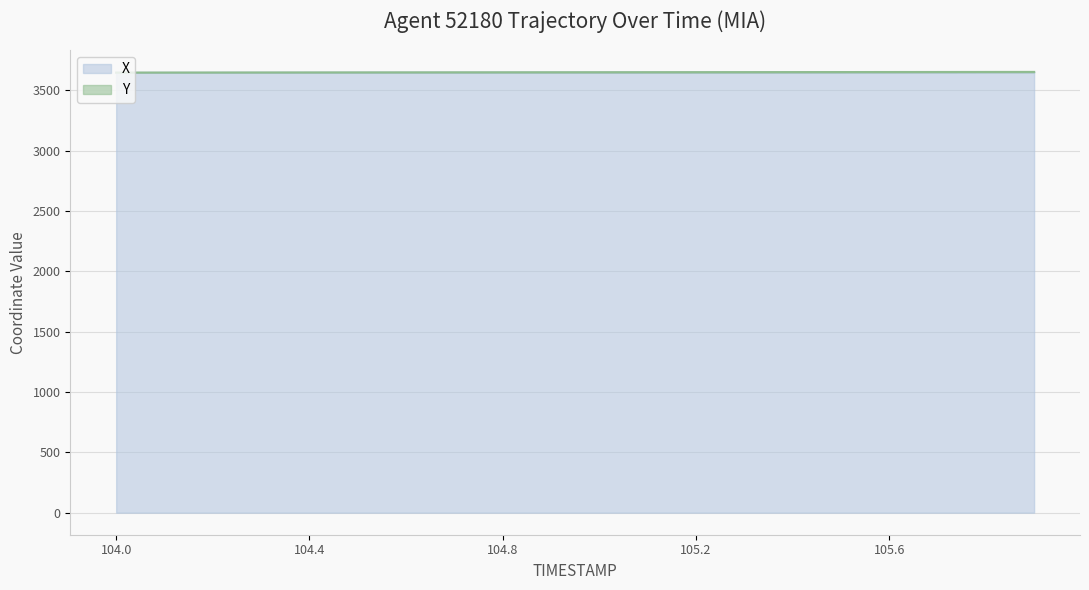

Which has a higher value, 105.3 or 105.4?

105.4